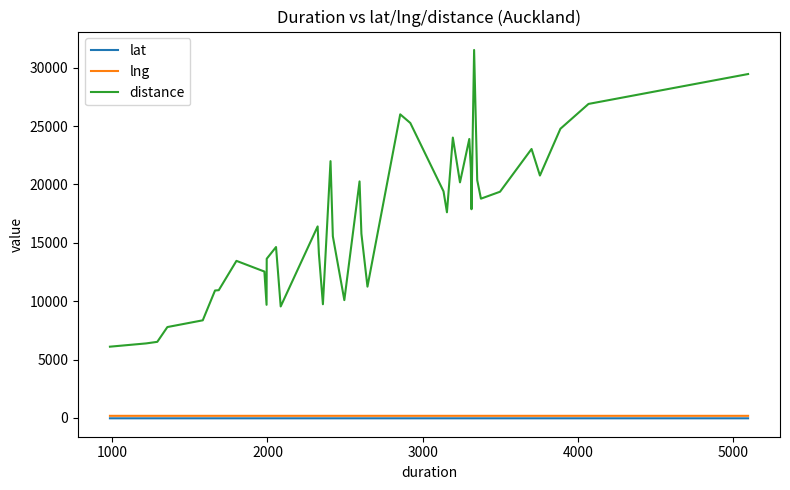

Which series has the widest spread of values?

distance